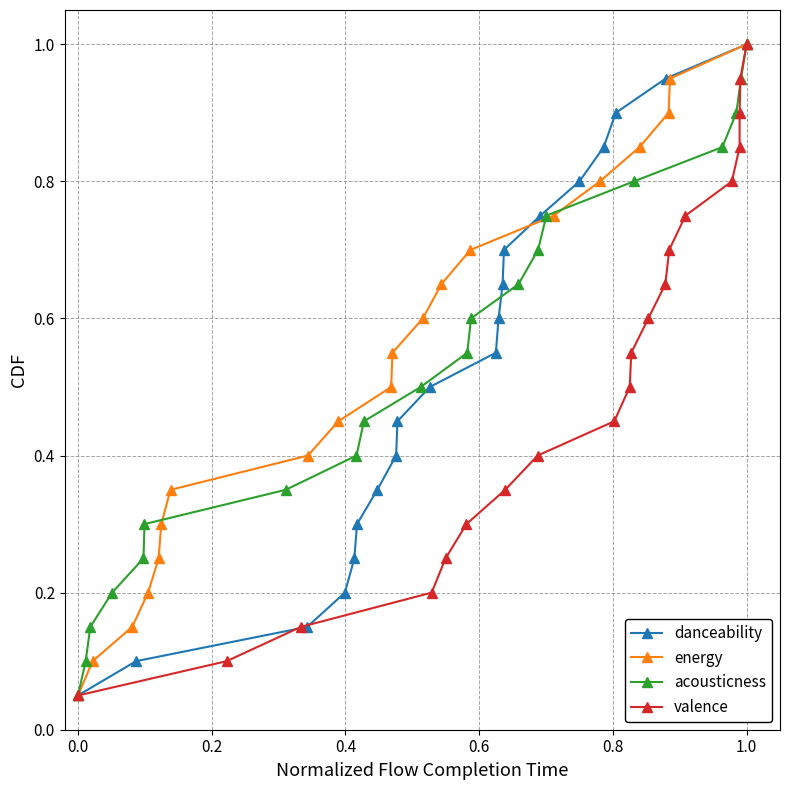

What is the value of the acousticness point at the 18th from the left?

0.9